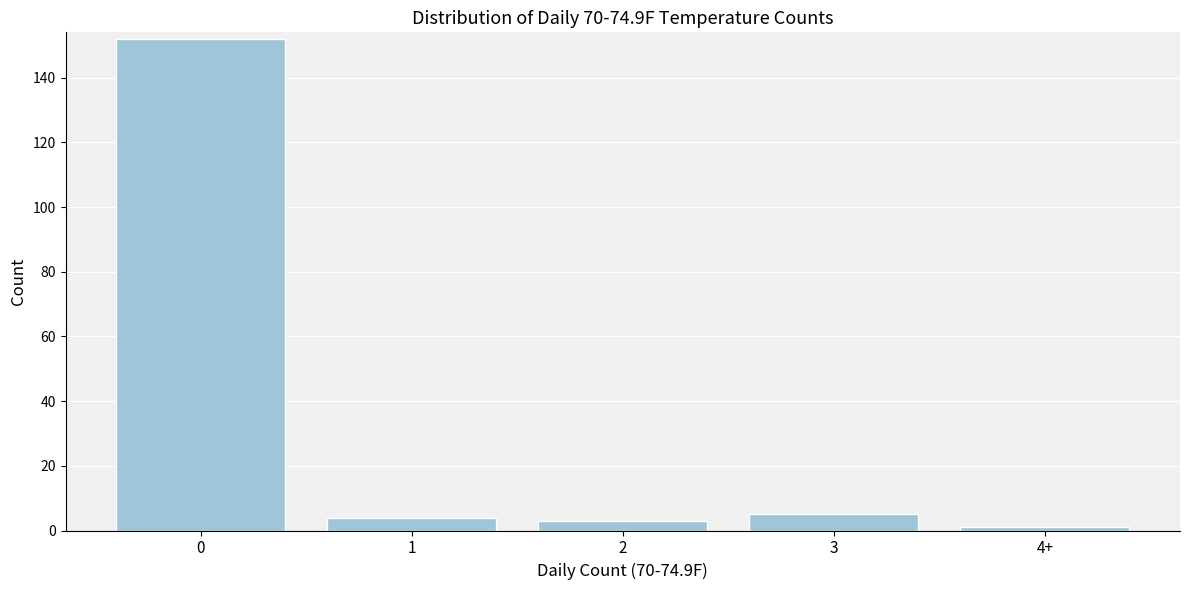

Reading left to right, what are all the values shown in this chart?

152	4	3	5	1